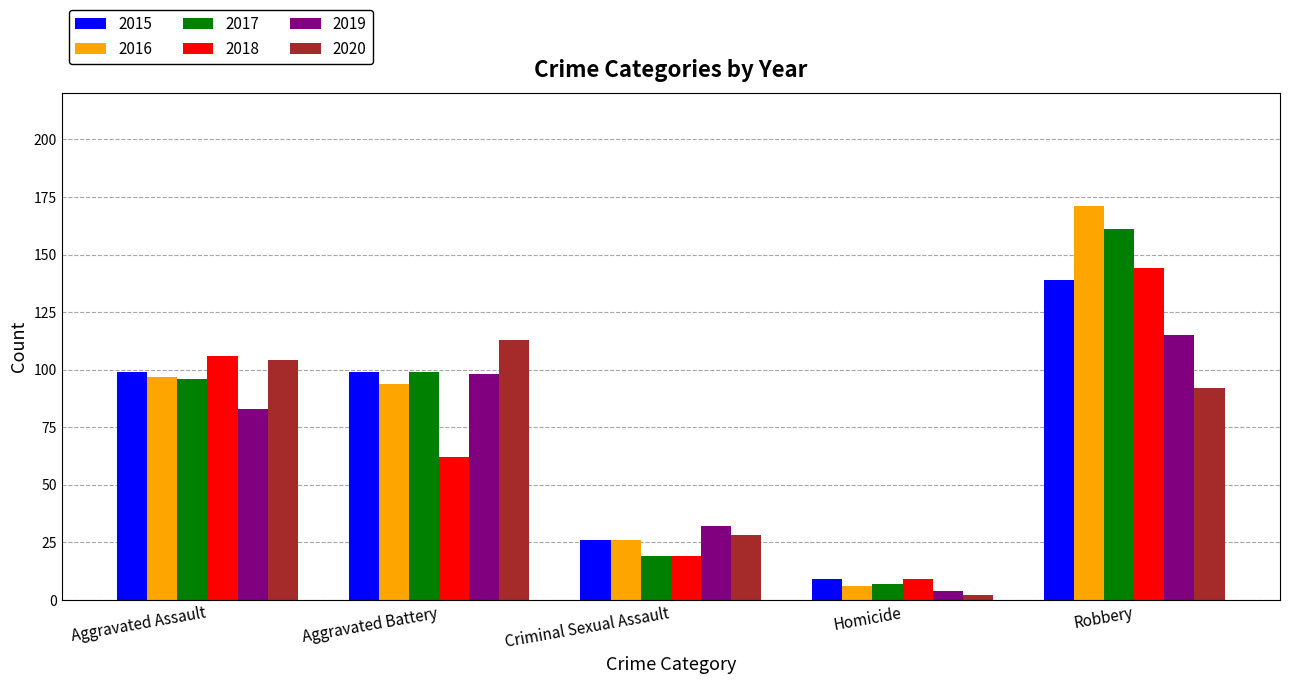

Reading left to right, list all the values displayed in this chart.

2015: Aggravated Assault=99	Aggravated Battery=99	Criminal Sexual Assault=26	Homicide=9	Robbery=139
2016: Aggravated Assault=97	Aggravated Battery=94	Criminal Sexual Assault=26	Homicide=6	Robbery=171
2017: Aggravated Assault=96	Aggravated Battery=99	Criminal Sexual Assault=19	Homicide=7	Robbery=161
2018: Aggravated Assault=106	Aggravated Battery=62	Criminal Sexual Assault=19	Homicide=9	Robbery=144
2019: Aggravated Assault=83	Aggravated Battery=98	Criminal Sexual Assault=32	Homicide=4	Robbery=115
2020: Aggravated Assault=104	Aggravated Battery=113	Criminal Sexual Assault=28	Homicide=2	Robbery=92